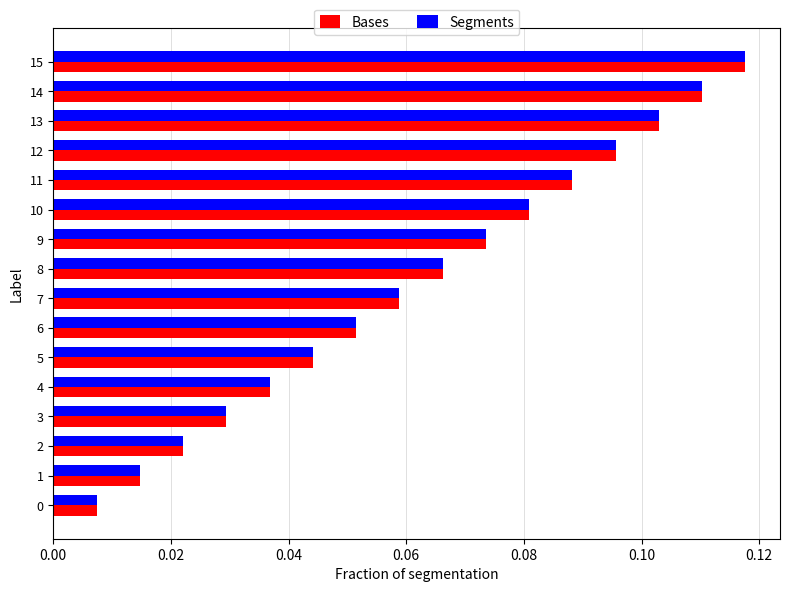

True or false: Bases has a value of 0.0 at 11.

False